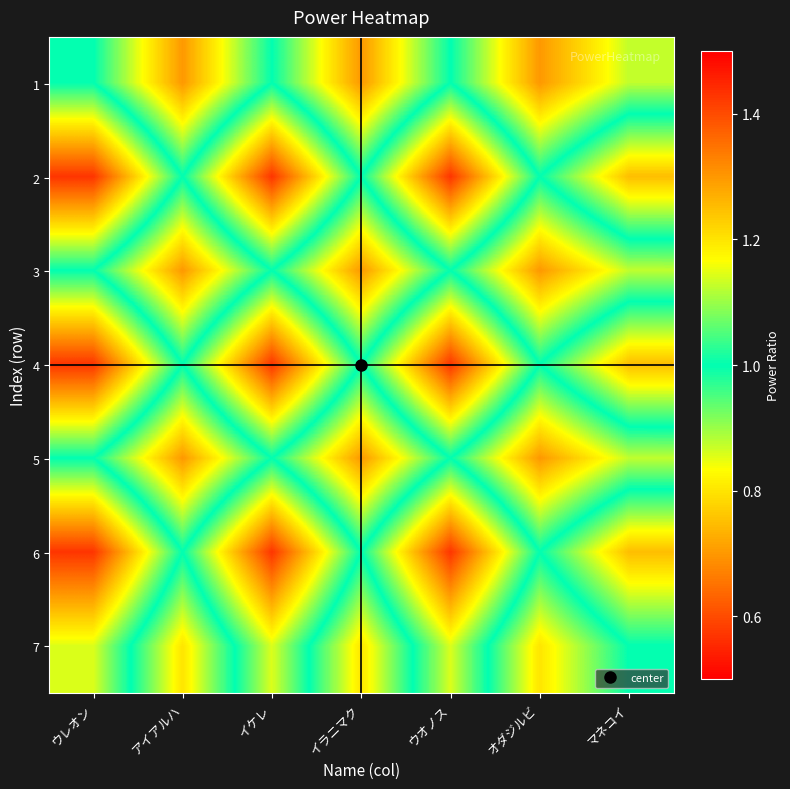

List the series in order of their peak value, lowest first.

1, 3, 5, 7, 2, 4, 6